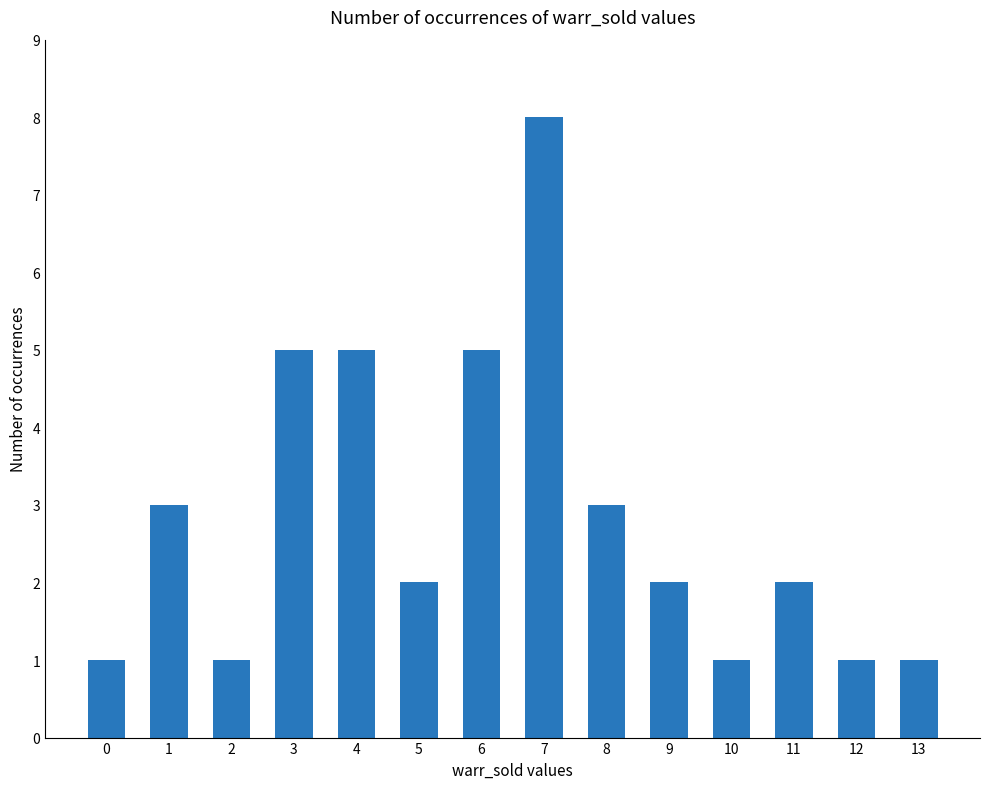

The chart shows a value of 2 at 6. True or false?

False